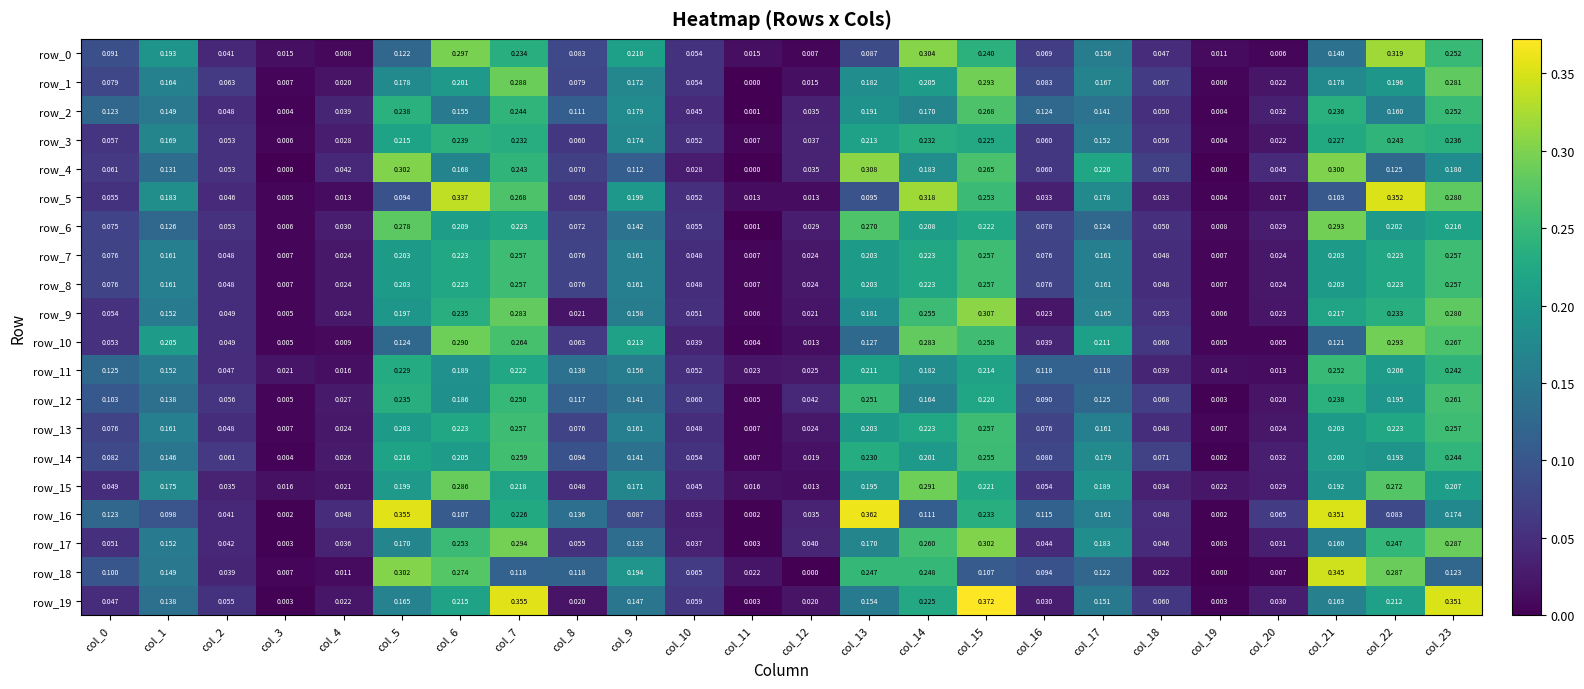

Between col_8 and col_12, which series saw the biggest shift?

row_18